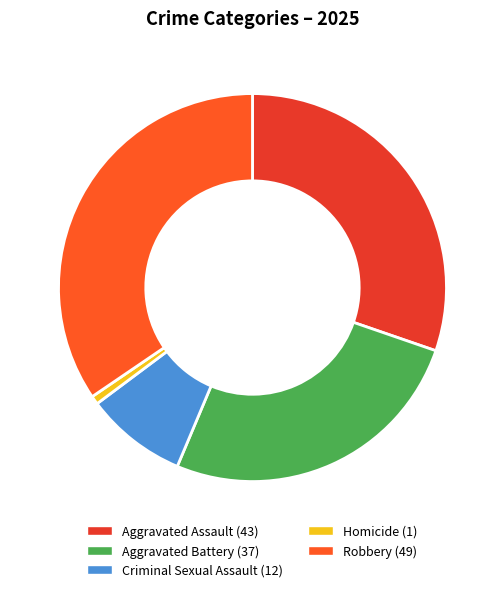

Is Aggravated Assault the majority of the pie?

No